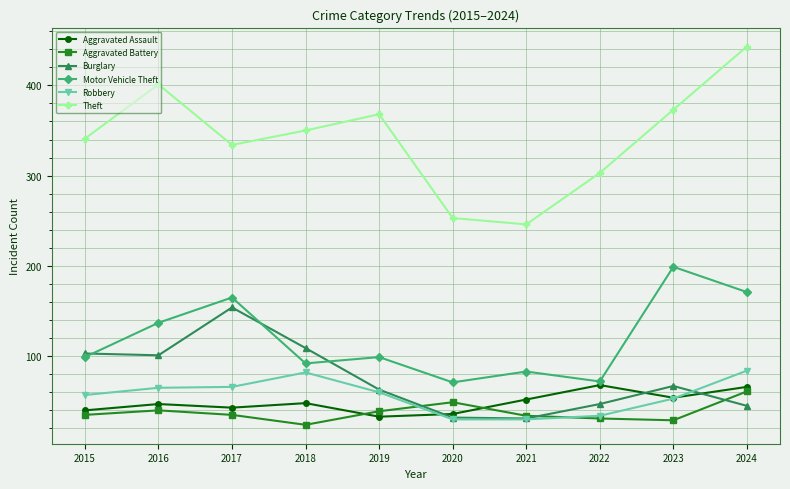

Which label corresponds to the largest value in the chart?

2024